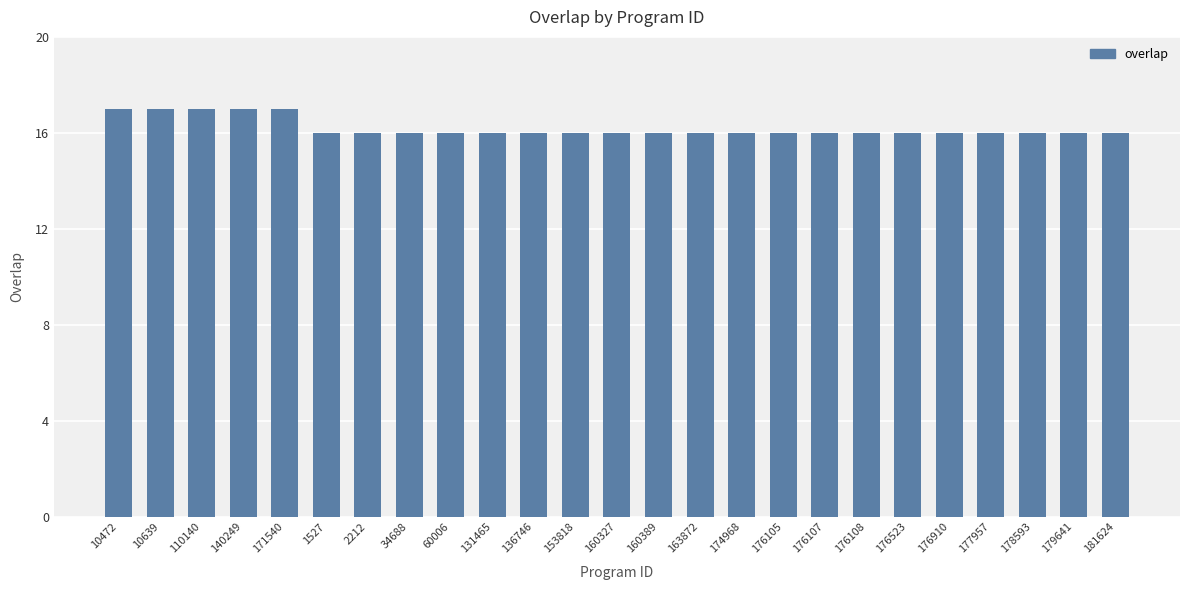

What is the change in value from 10472 to 163872?

-1